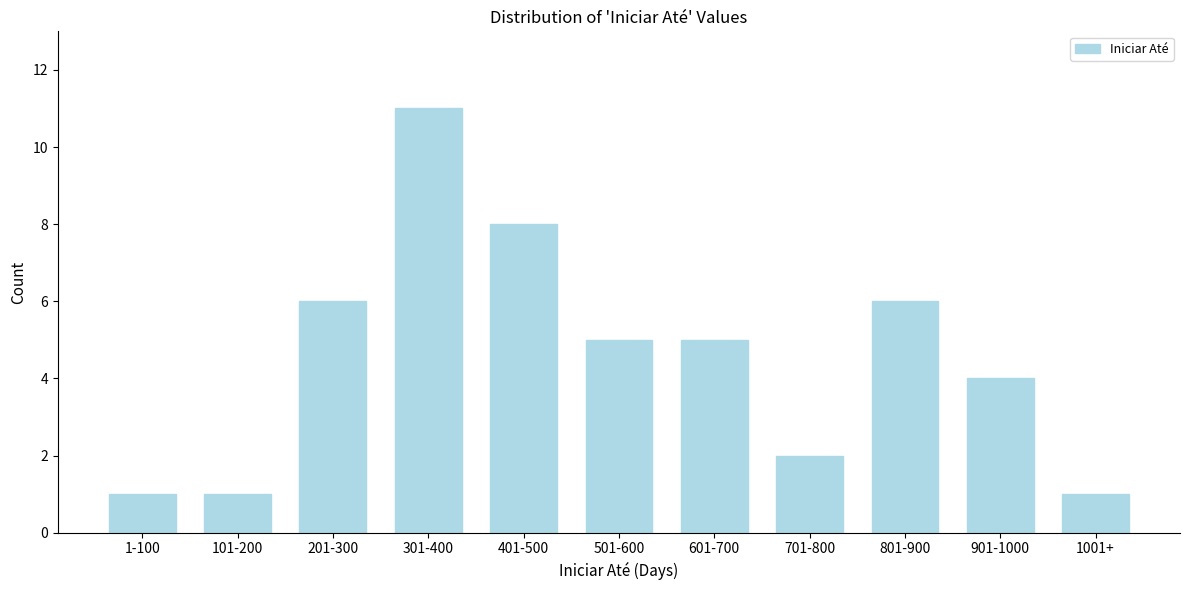

Reading left to right, what are all the values shown in this chart?

1-100=1	101-200=1	201-300=6	301-400=11	401-500=8	501-600=5	601-700=5	701-800=2	801-900=6	901-1000=4	1001+=1